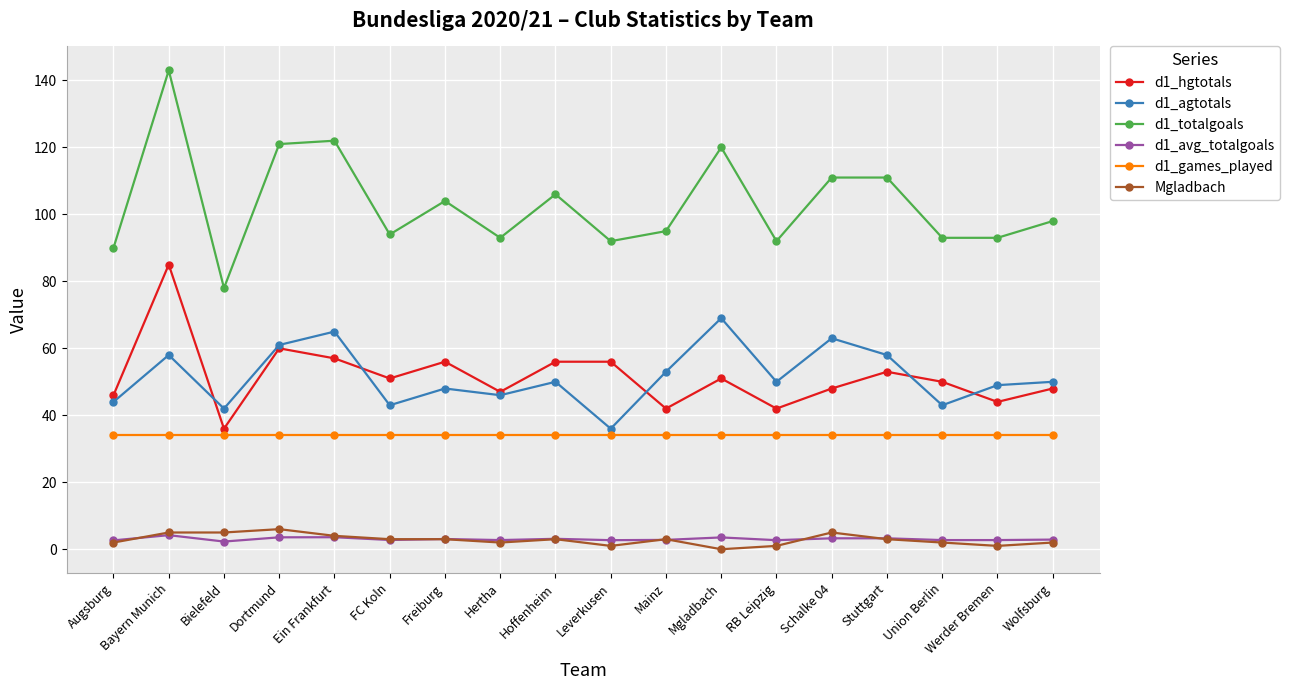

At how many categories does at least one series exceed 50?

18